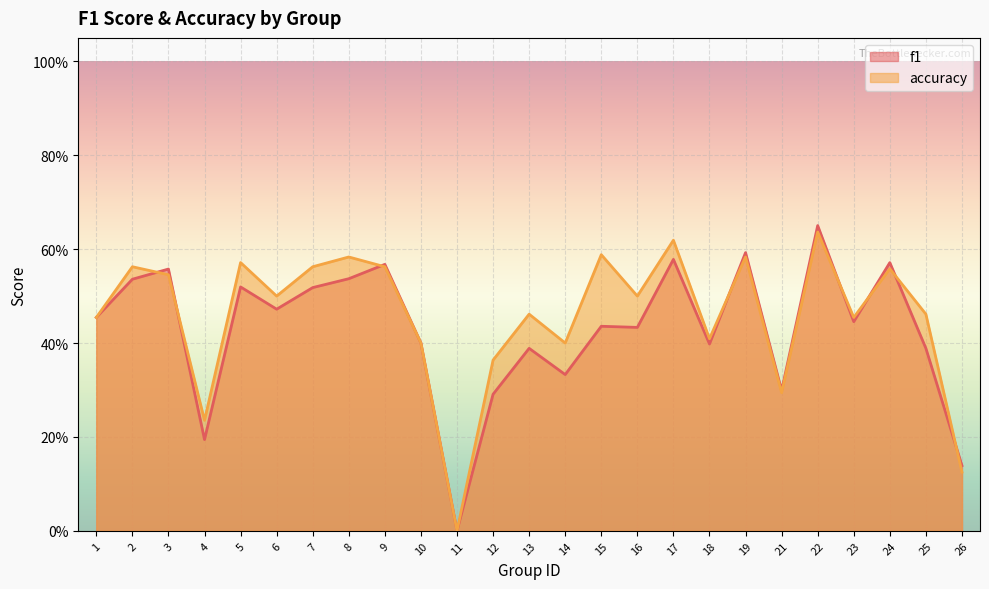

Which has a higher value, 7 or 8?

8